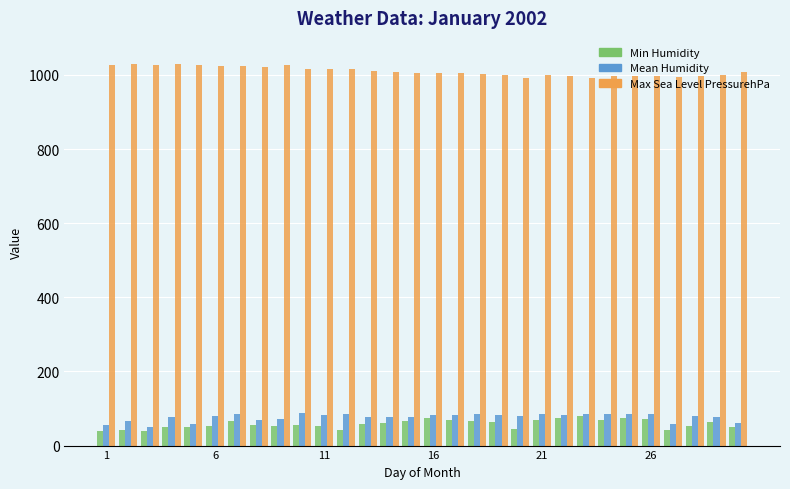

Which series has the largest total across all categories?

Max Sea Level PressurehPa